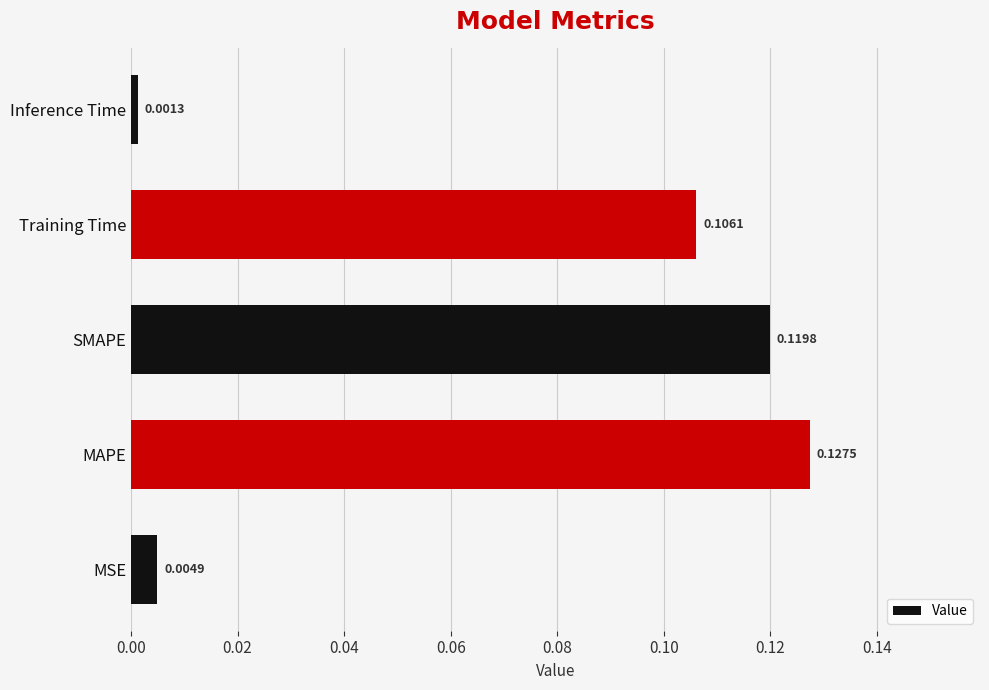

List the labels in order of value, largest first.

MAPE, SMAPE, Training Time, MSE, Inference Time